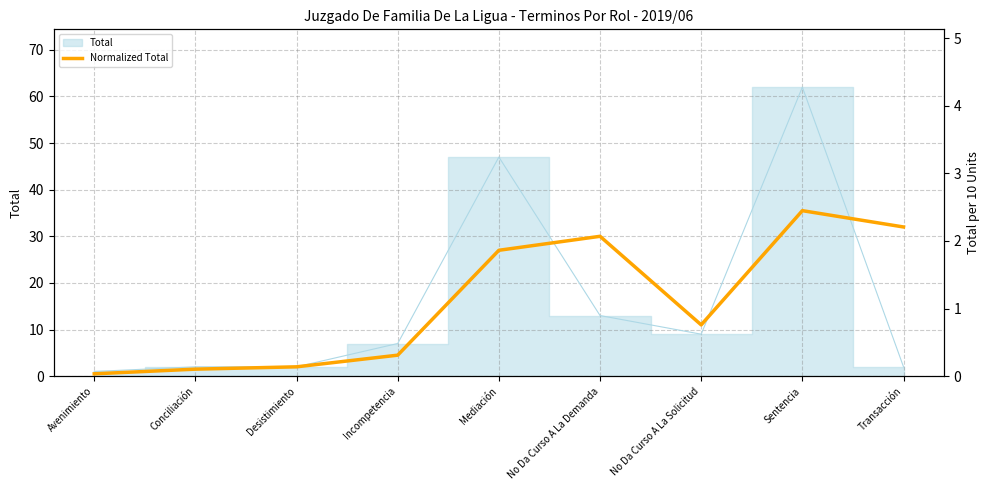

What is the sum of all values?

9.9